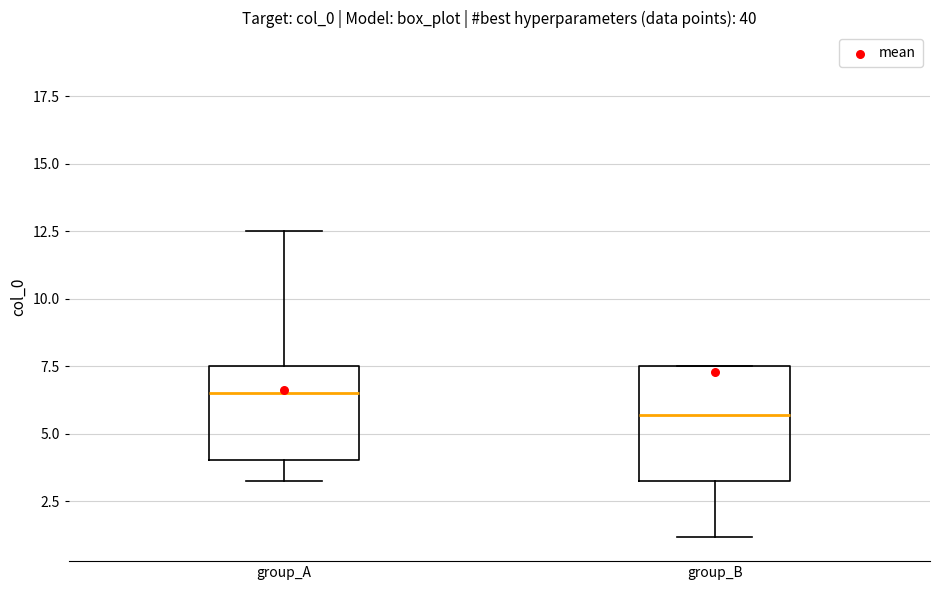

Reading left to right, transcribe this box plot: for each box, give where its median line is, the range the box spans, and where its two whiskers end, as read against the y-axis. The values are not printed on the chart, so give them approximately, as read against the axis.

group_A: median 6.5, box 4.0 to 7.5, whiskers 3.0 to 12.5
group_B: median 5.5, box 3.5 to 7.5, whiskers 1.0 to 7.5